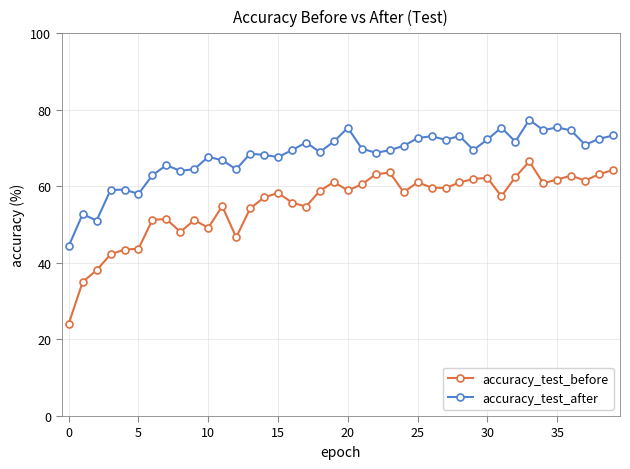

Which series has the largest total across all categories?

accuracy_test_after